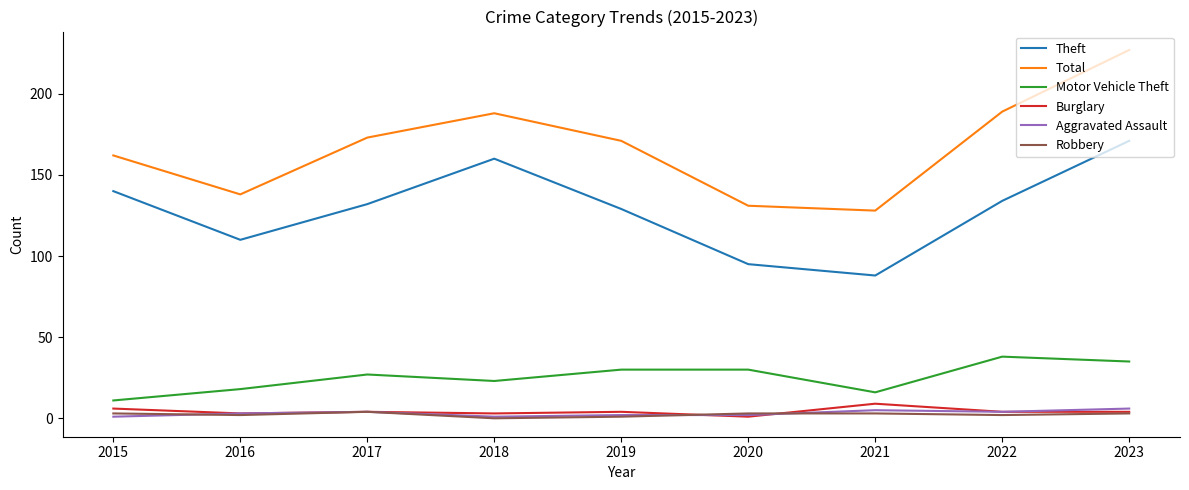

Which series changed the most between 2019 and 2020?

Total